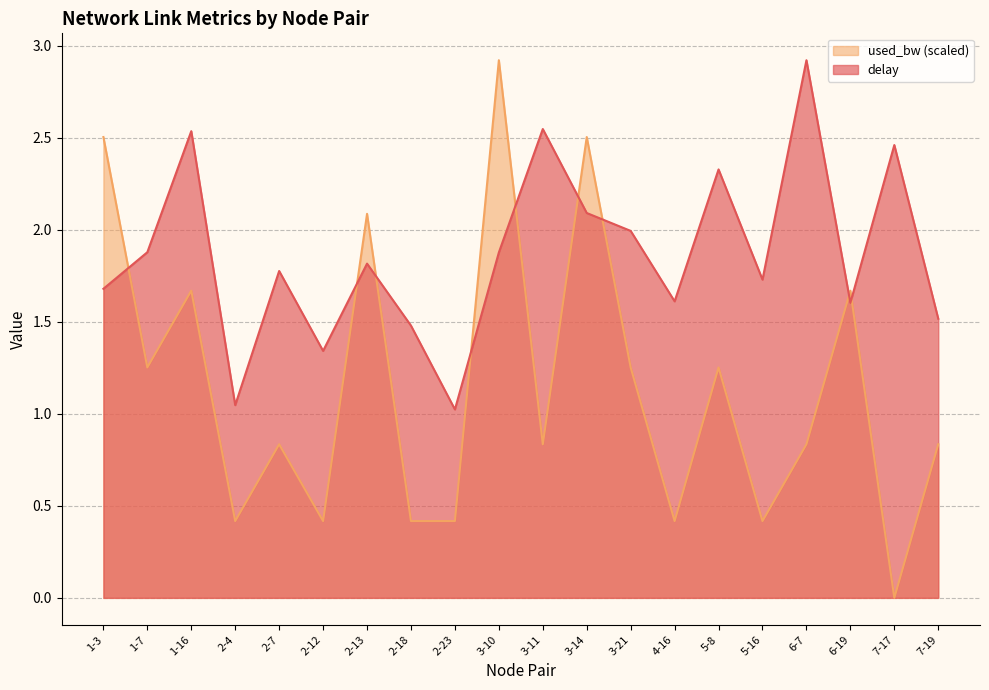

What is the approximate value of delay at 1-3?

1.7